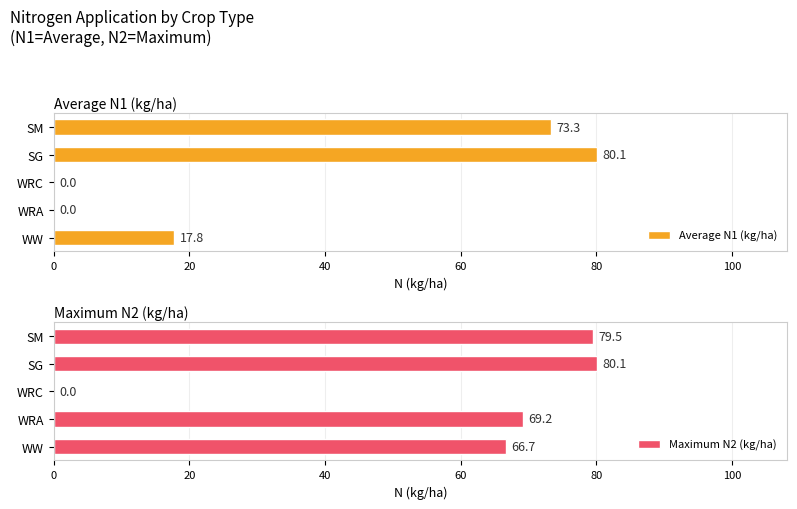

How many data points does each series have?

5